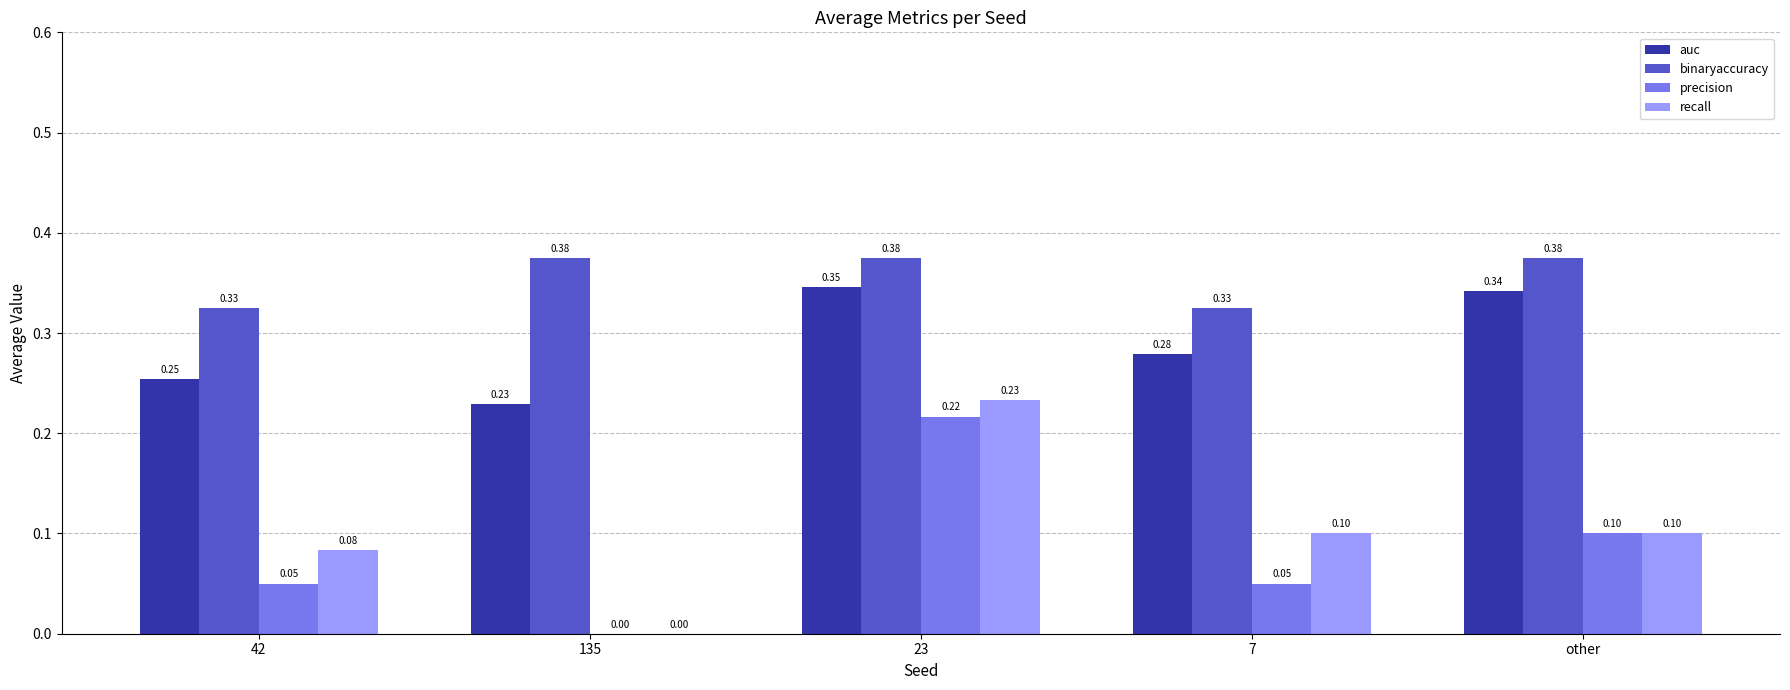

What is the total value across all series at other?

0.9